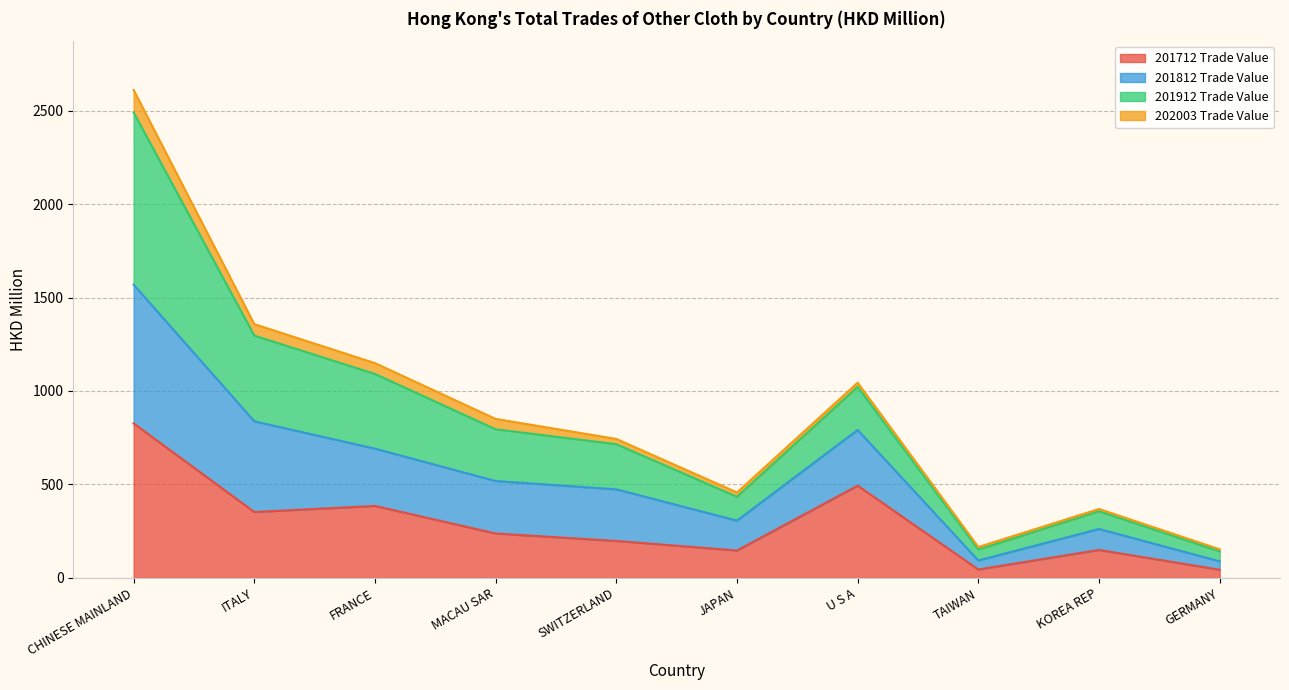

Does the chart display data point markers on the line(s)?

No